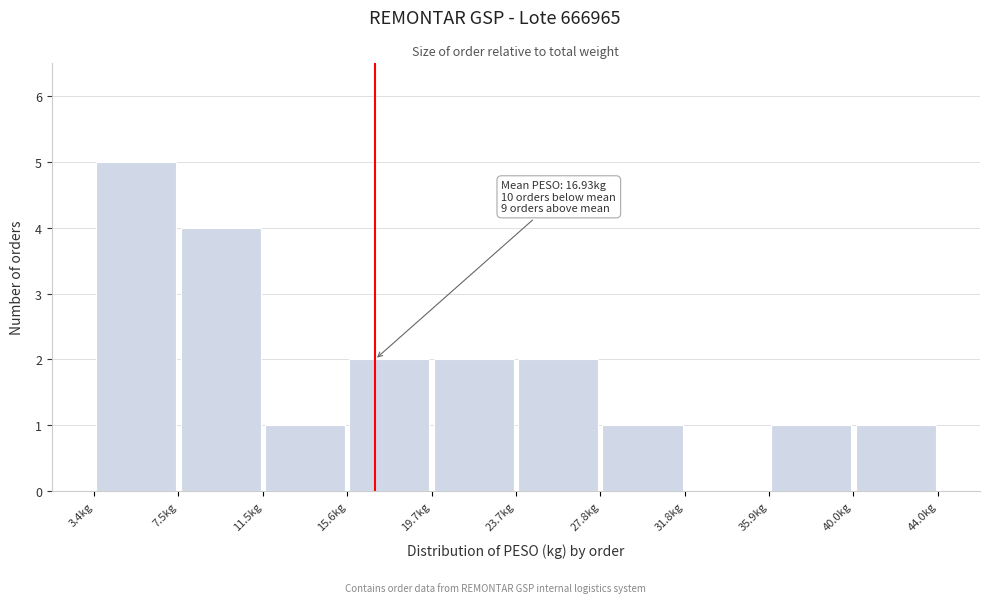

Over which range of the x-axis is the bar tallest?

3.5 to 7.5